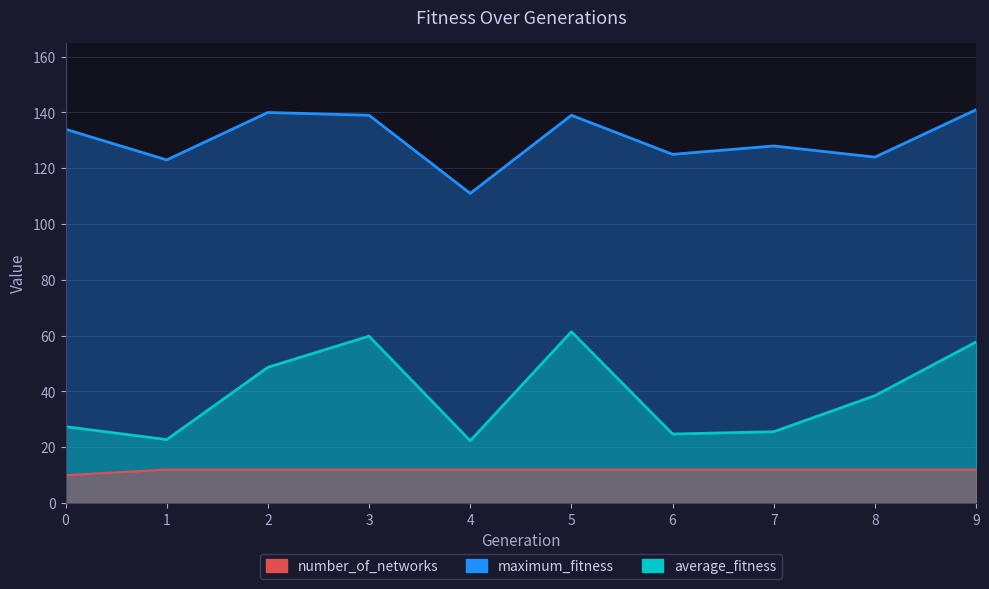

Rank the categories by average_fitness value from lowest to highest.

4, 1, 6, 7, 0, 8, 2, 9, 3, 5